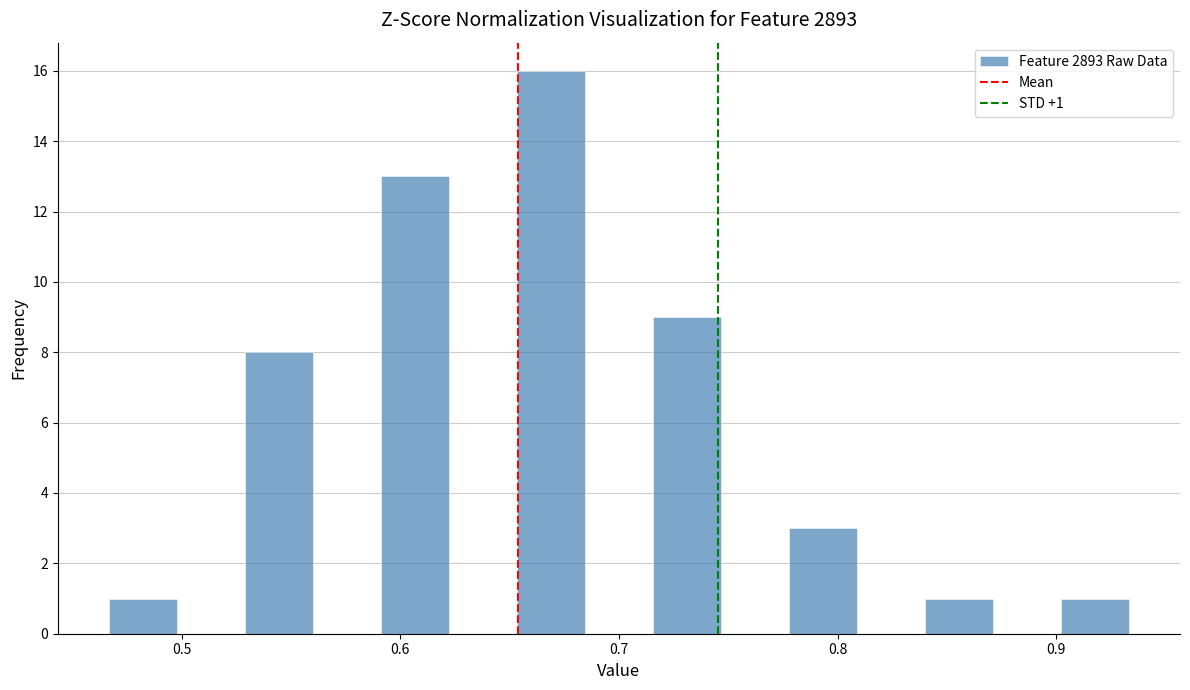

Around what value on the x-axis is the tallest bar? Give the approximate position of its centre, as read against the axis.

0.67